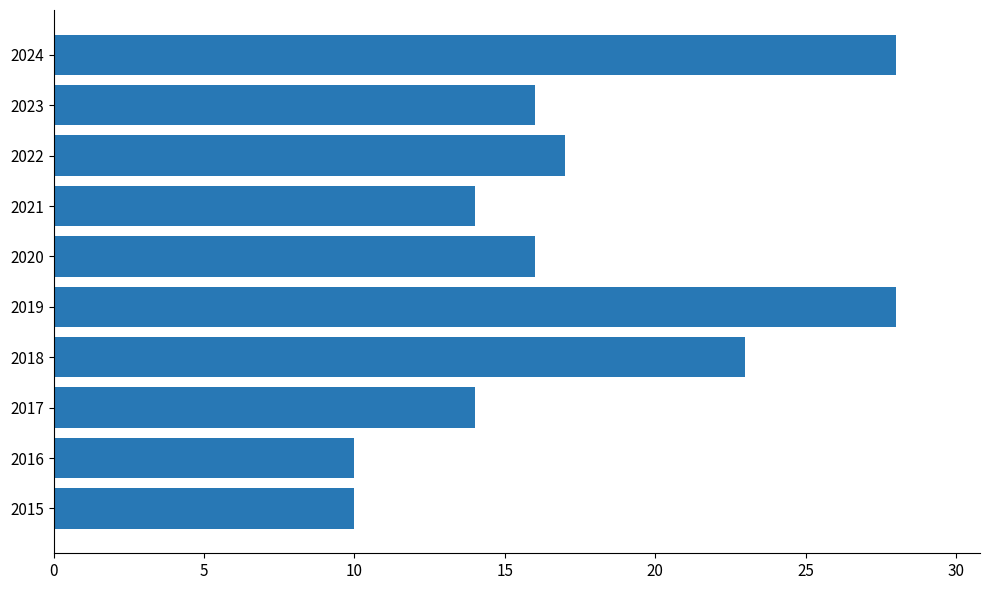

Which has a higher value, 2015 or 2023?

2023